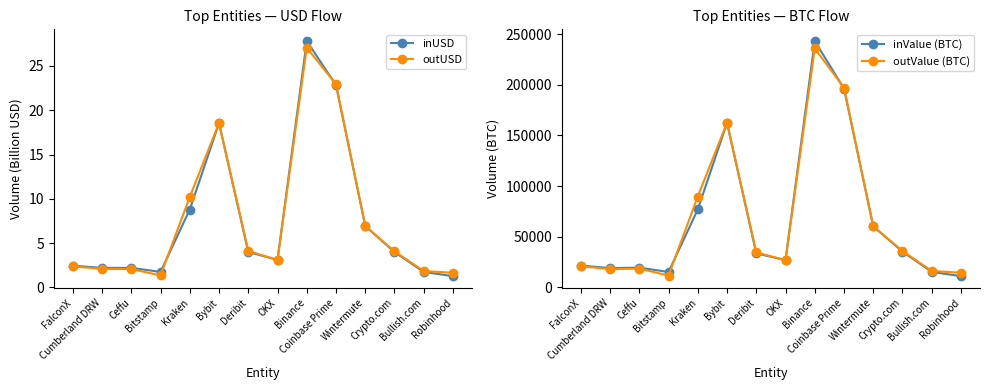

Is it true that inValue (BTC) equals 162445.0 at Bybit?

True